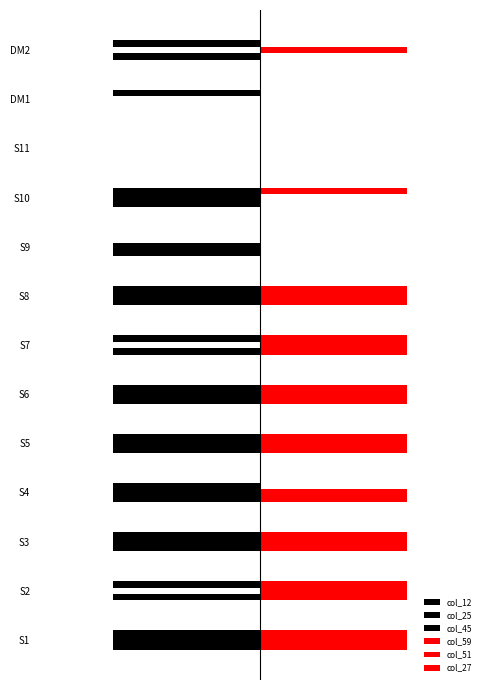

What are all the series names shown in the legend?

col_12, col_25, col_45, col_59, col_51, col_27